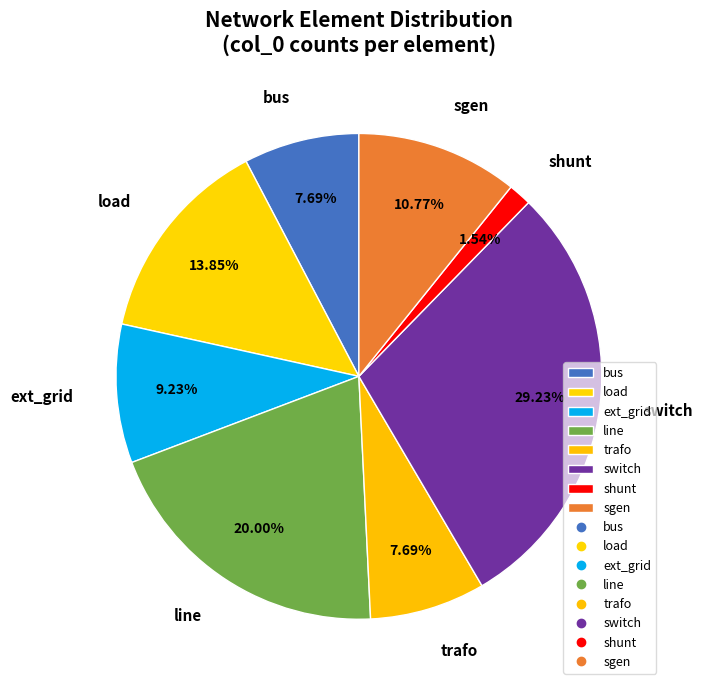

Does load account for over 50% of the chart?

No